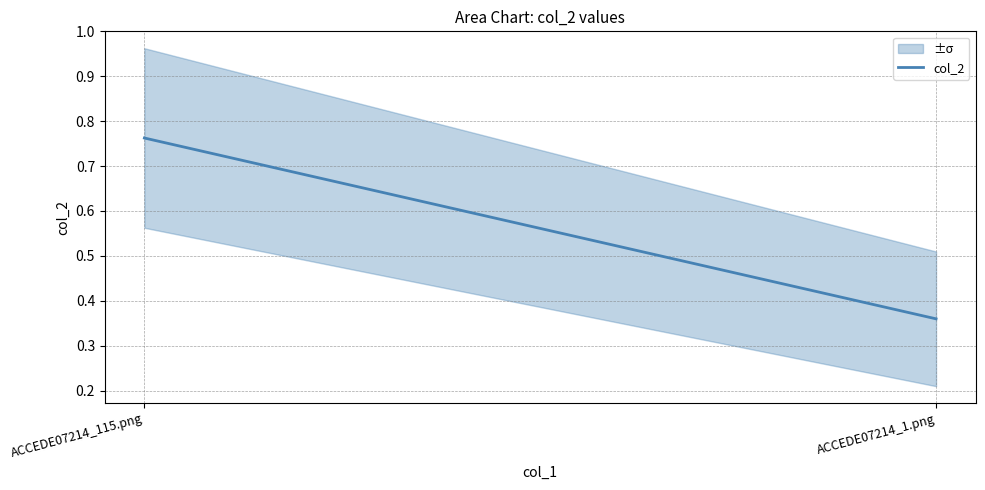

Rank the categories by value from highest to lowest.

ACCEDE07214_115.png, ACCEDE07214_1.png